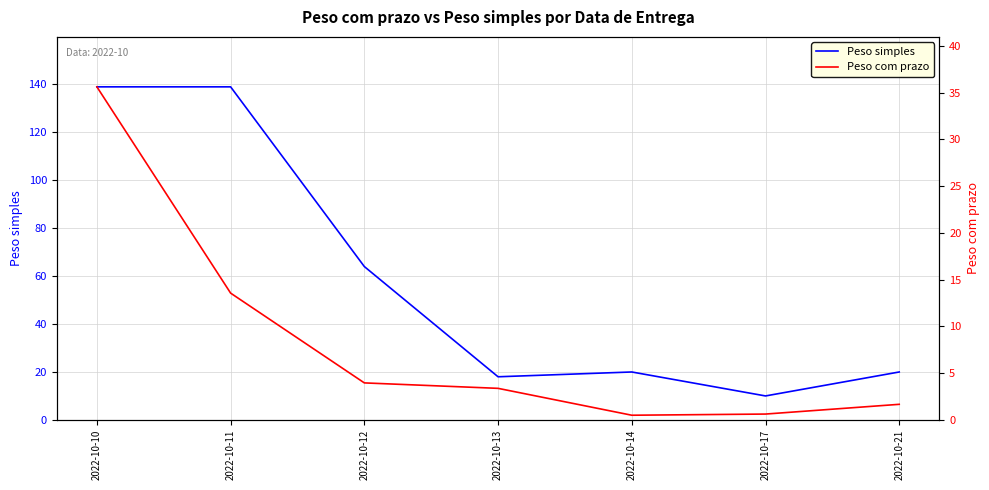

Is it true that Peso com prazo equals 13.6 at 2022-10-11?

True